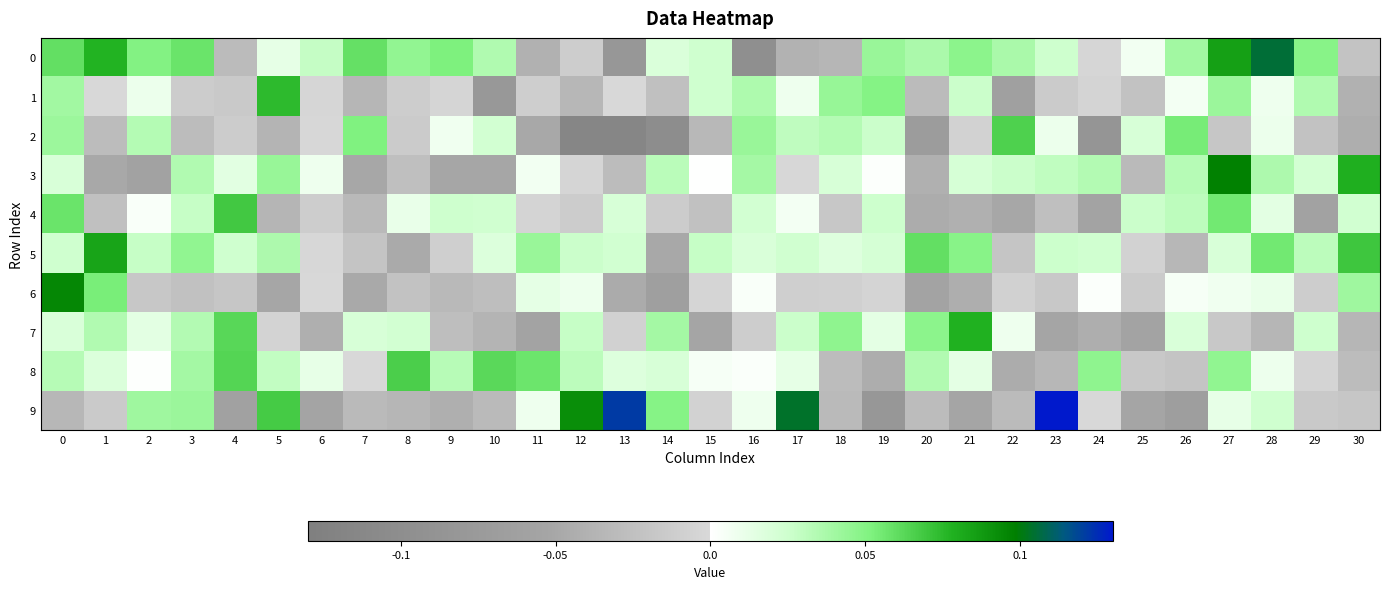

What is the minimum value shown in the chart?

-0.1